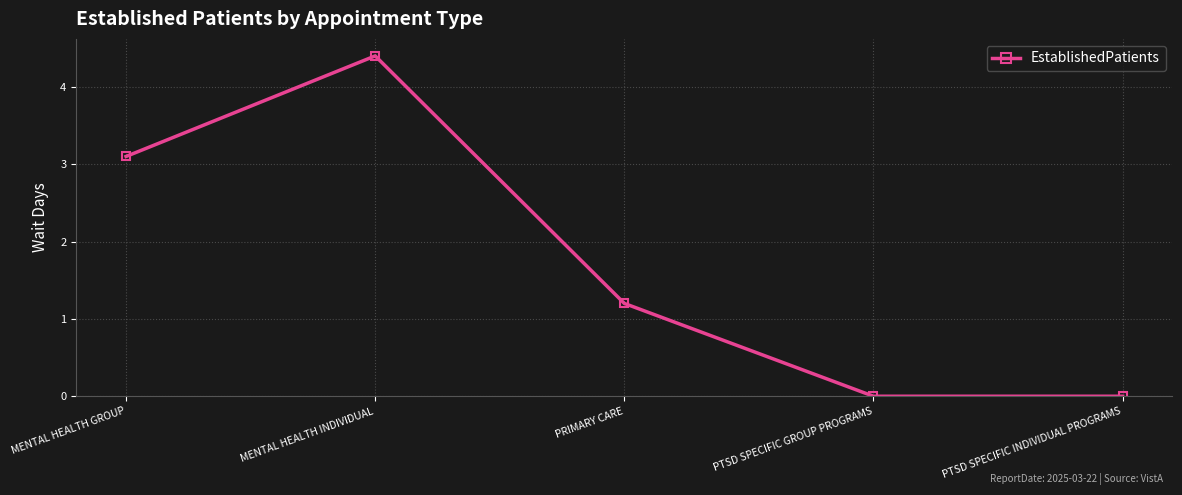

How many series are shown in this chart?

1